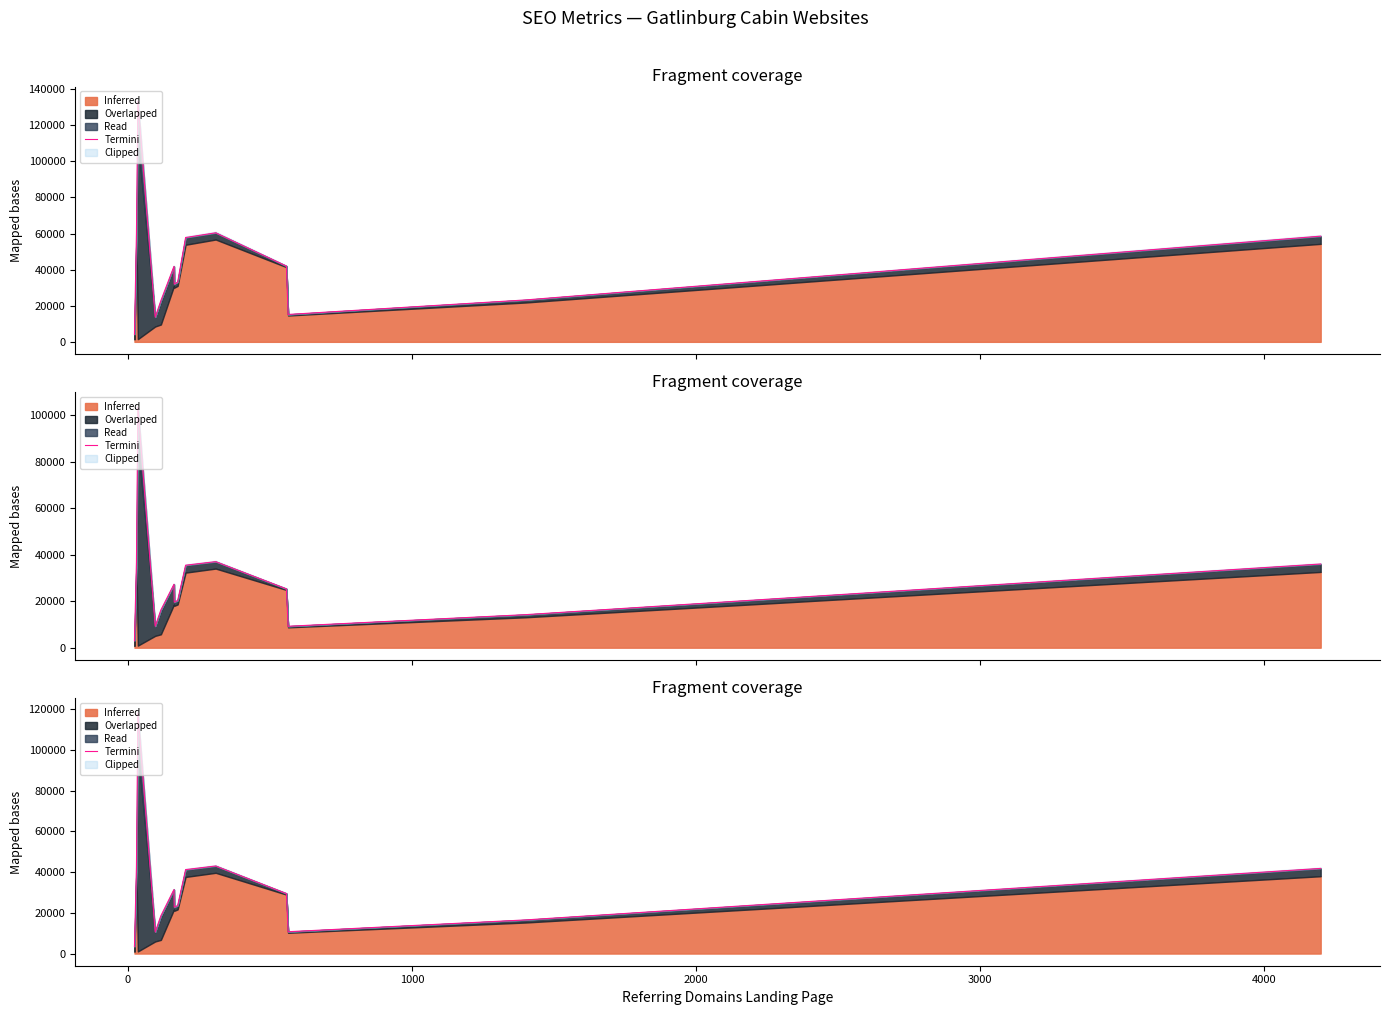

What is the sum of all values?

454396.0